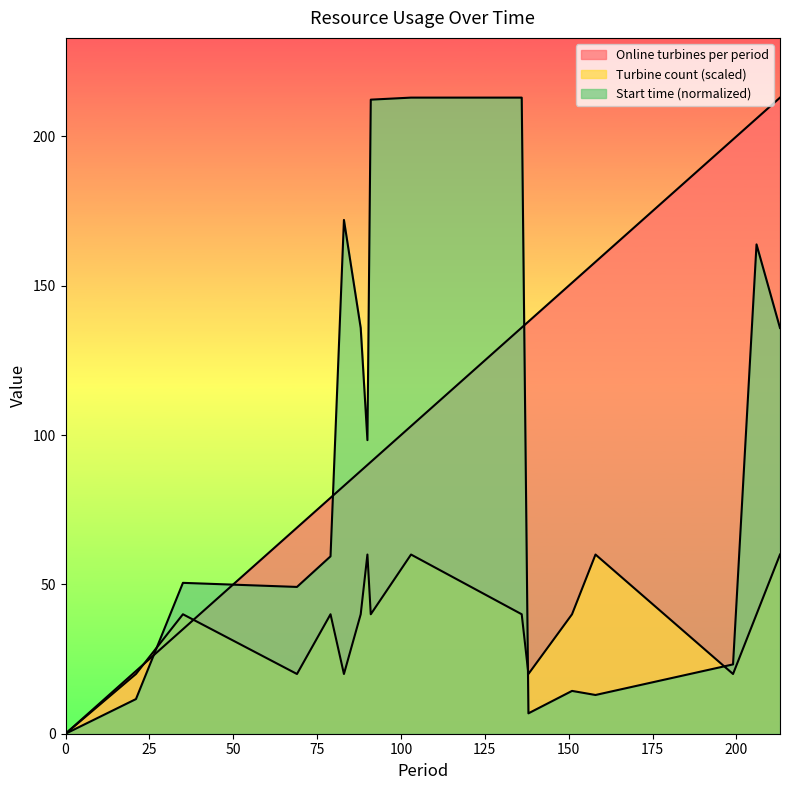

Where is the first local maximum for Turbine count?

35